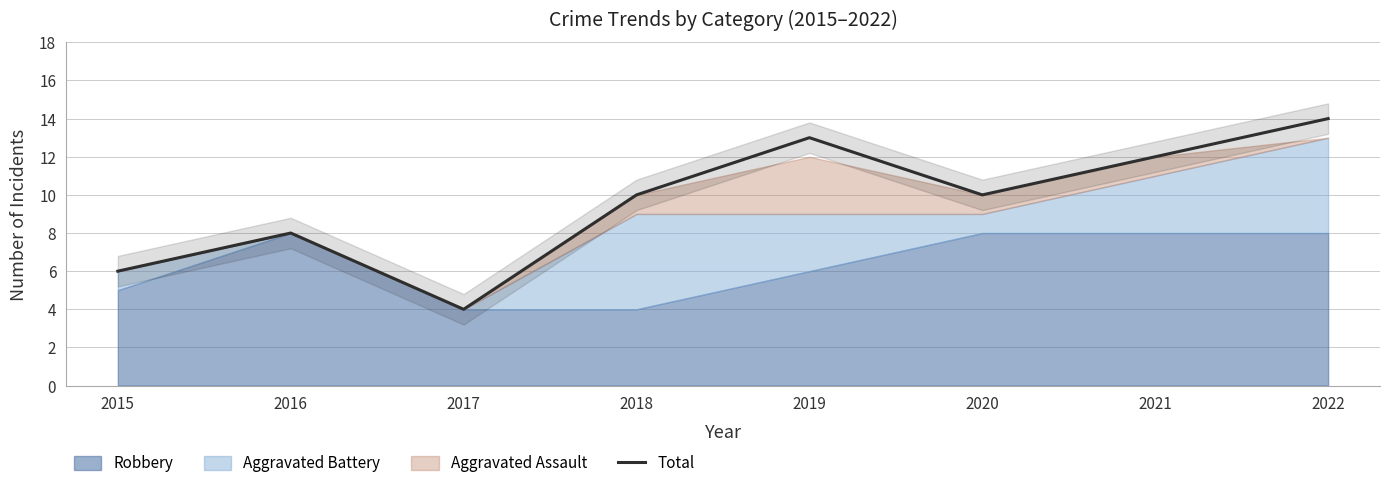

The chart shows a value of 4 at 2017. True or false?

True